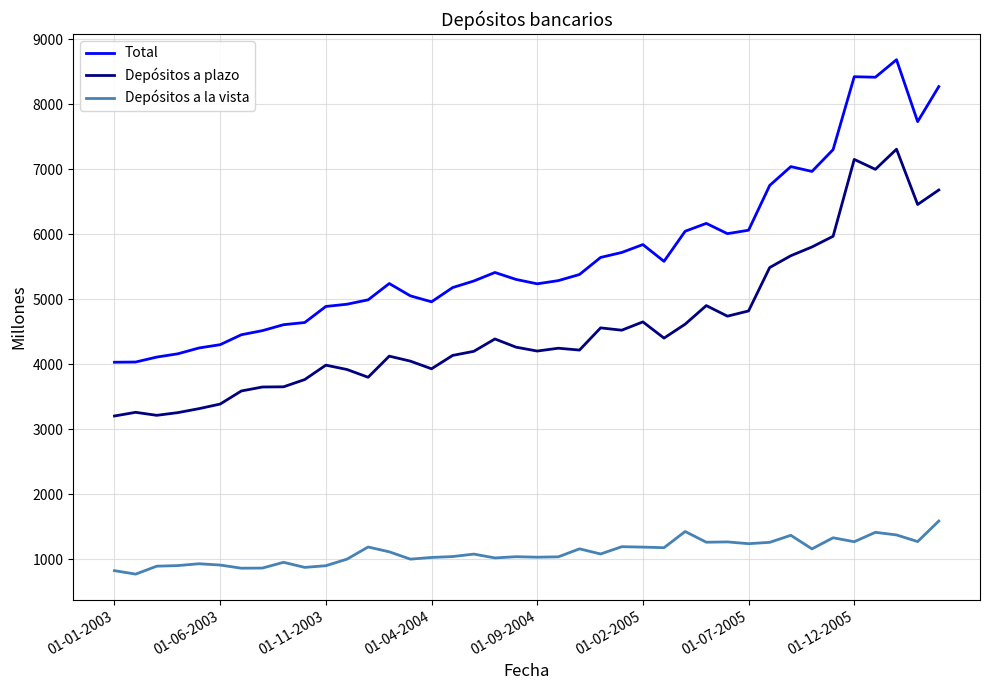

Which series has the widest spread of values?

Total